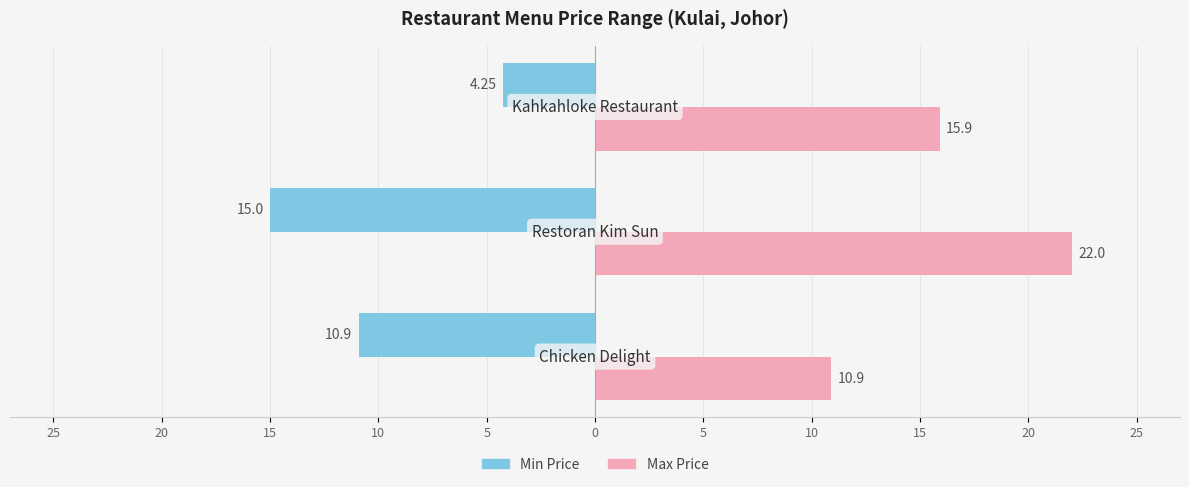

What are all the series names shown in the legend?

Min Price, Max Price